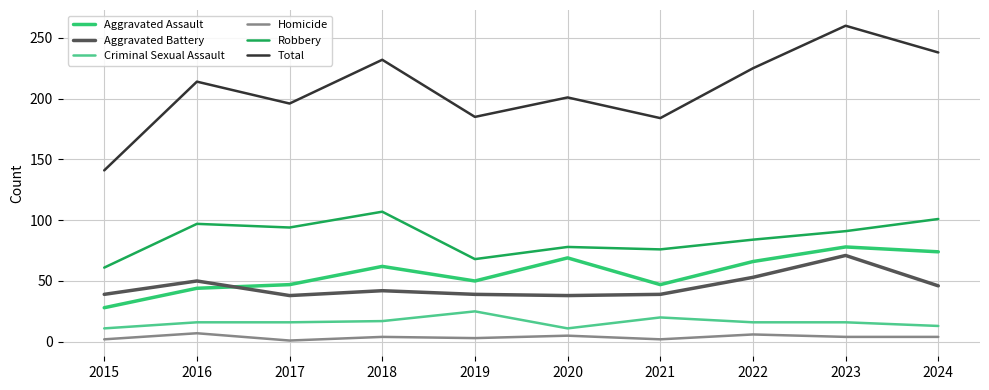

What is the maximum value for Homicide?

7